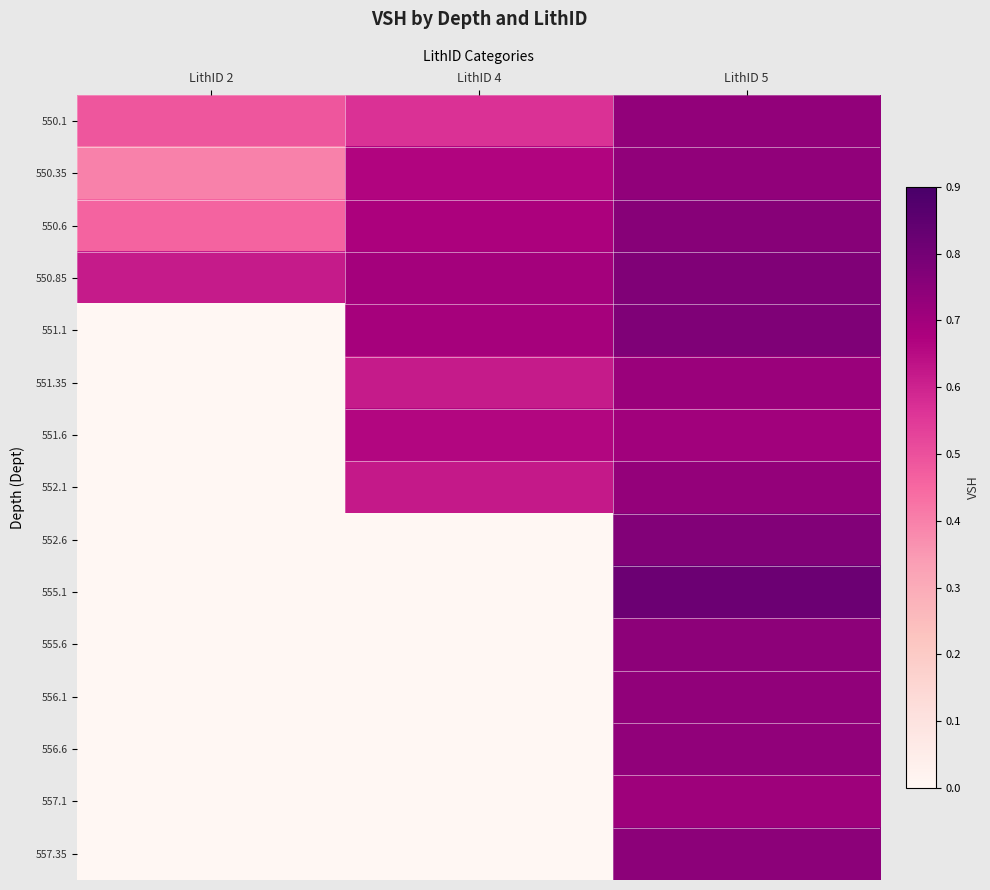

Reading left to right, transcribe all the data shown in this chart.

550.1: LithID 2=0.5	LithID 4=0.6	LithID 5=0.7
550.35: LithID 2=0.4	LithID 4=0.7	LithID 5=0.7
550.6: LithID 2=0.5	LithID 4=0.7	LithID 5=0.8
550.85: LithID 2=0.6	LithID 4=0.7	LithID 5=0.8
551.1: LithID 2=0.0	LithID 4=0.7	LithID 5=0.8
551.35: LithID 2=0.0	LithID 4=0.6	LithID 5=0.7
551.6: LithID 2=0.0	LithID 4=0.7	LithID 5=0.7
552.1: LithID 2=0.0	LithID 4=0.6	LithID 5=0.7
552.6: LithID 2=0.0	LithID 4=0.0	LithID 5=0.8
555.1: LithID 2=0.0	LithID 4=0.0	LithID 5=0.8
555.6: LithID 2=0.0	LithID 4=0.0	LithID 5=0.7
556.1: LithID 2=0.0	LithID 4=0.0	LithID 5=0.7
556.6: LithID 2=0.0	LithID 4=0.0	LithID 5=0.7
557.1: LithID 2=0.0	LithID 4=0.0	LithID 5=0.7
557.35: LithID 2=0.0	LithID 4=0.0	LithID 5=0.7